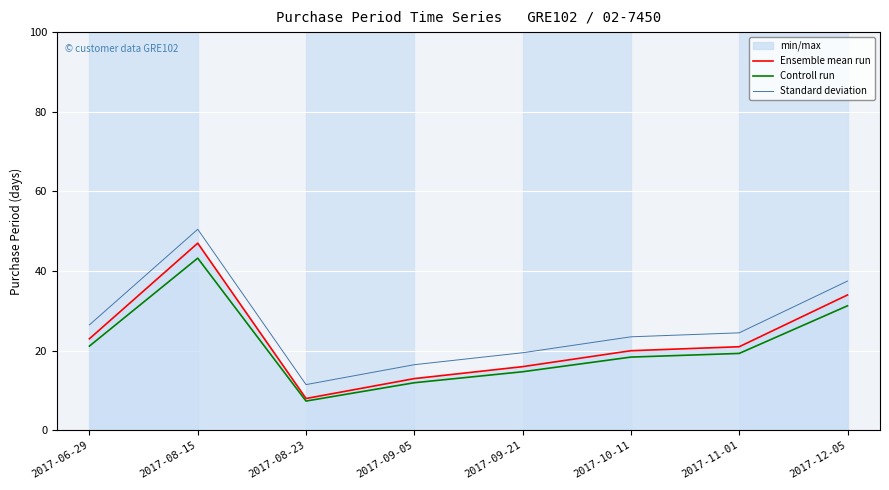

How many lines are shown in the chart?

3